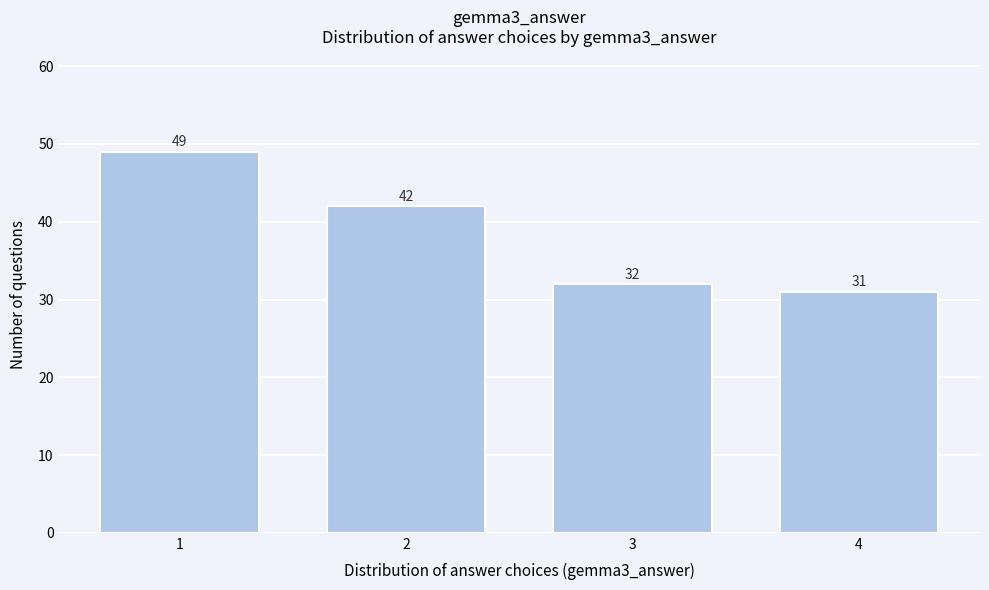

Reading left to right, what are all the values shown in this chart?

49	42	32	31